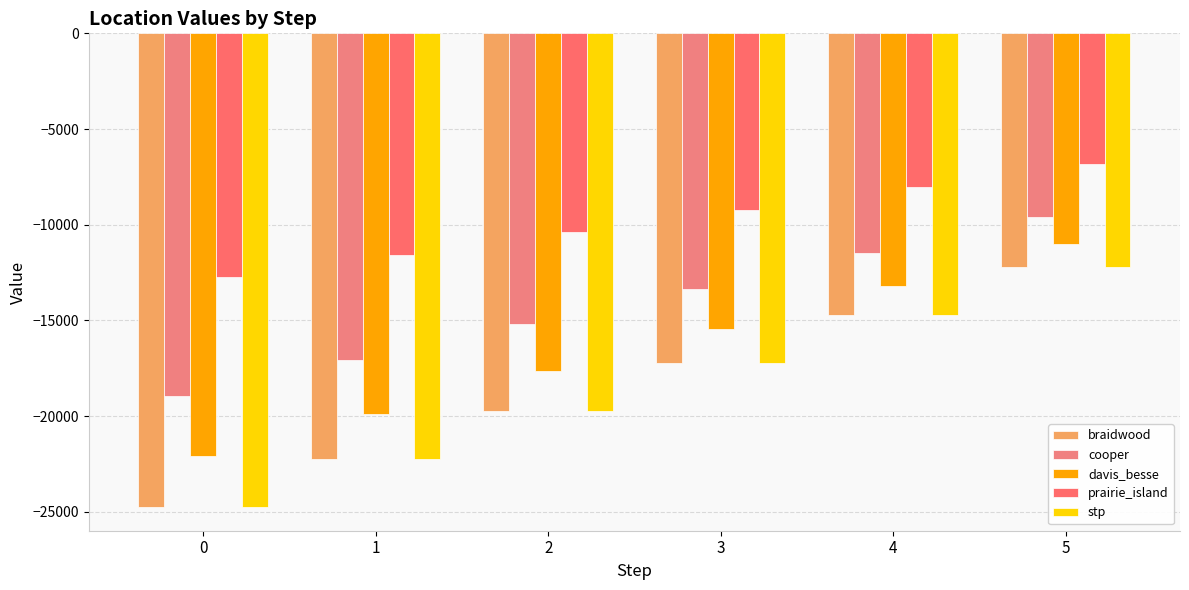

What is the difference between the stp values at 0 and 3?

7539.0